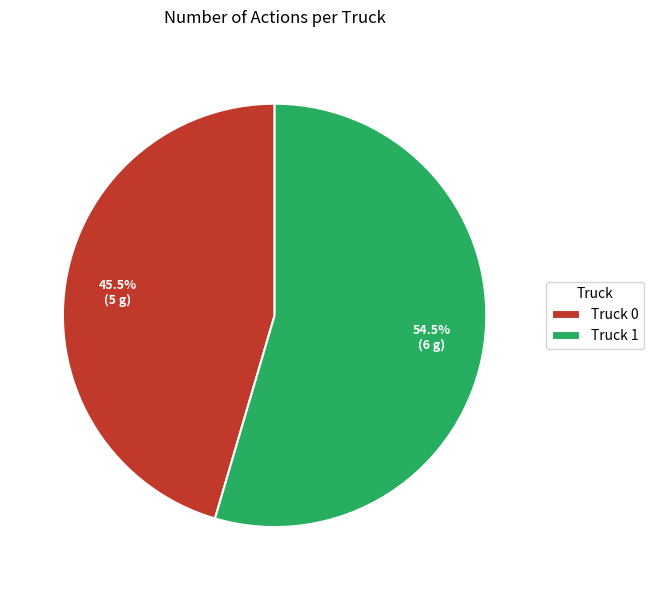

To the nearest percent, what is the difference between the Truck 0 and Truck 1 slice percentages?

9%